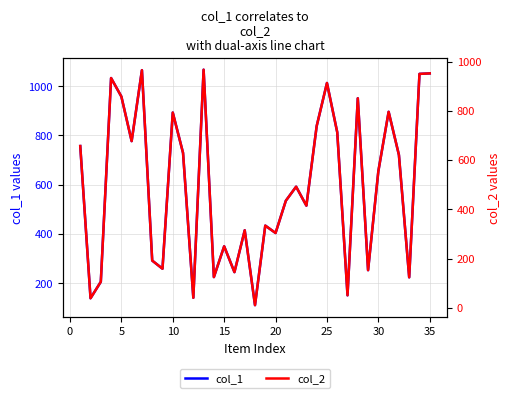

What is the difference between the second highest and minimum values in the col_2 series?

954